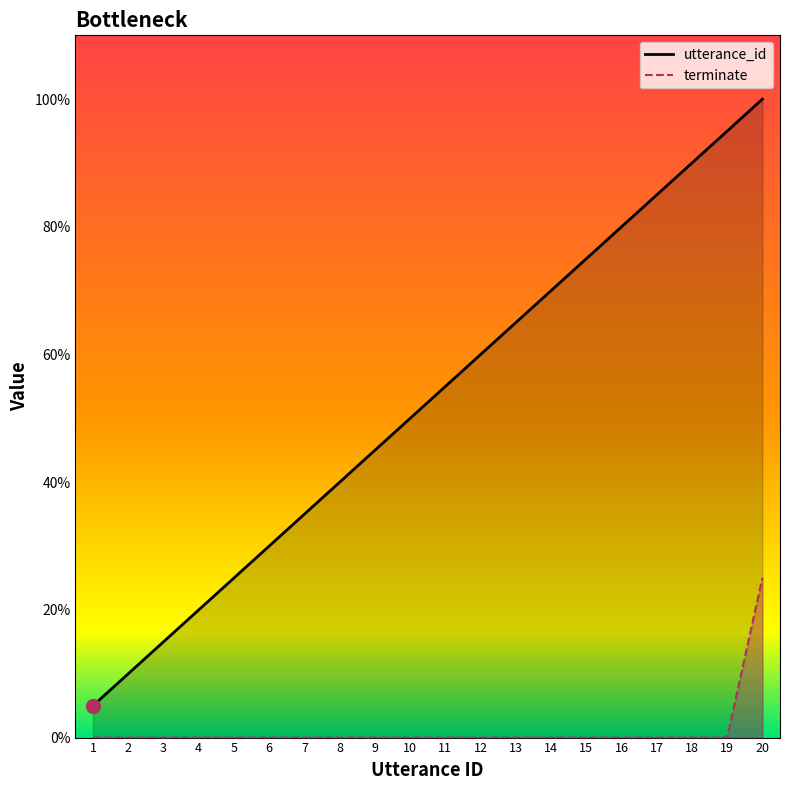

True or false: utterance_id and terminate intersect in this chart.

False